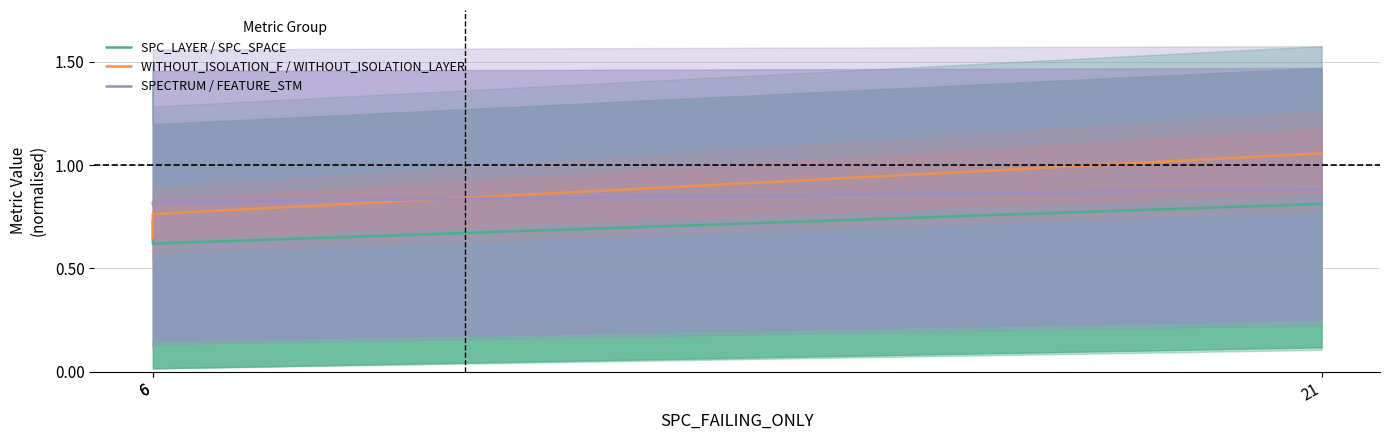

Between 6 and 6, which is larger?

6